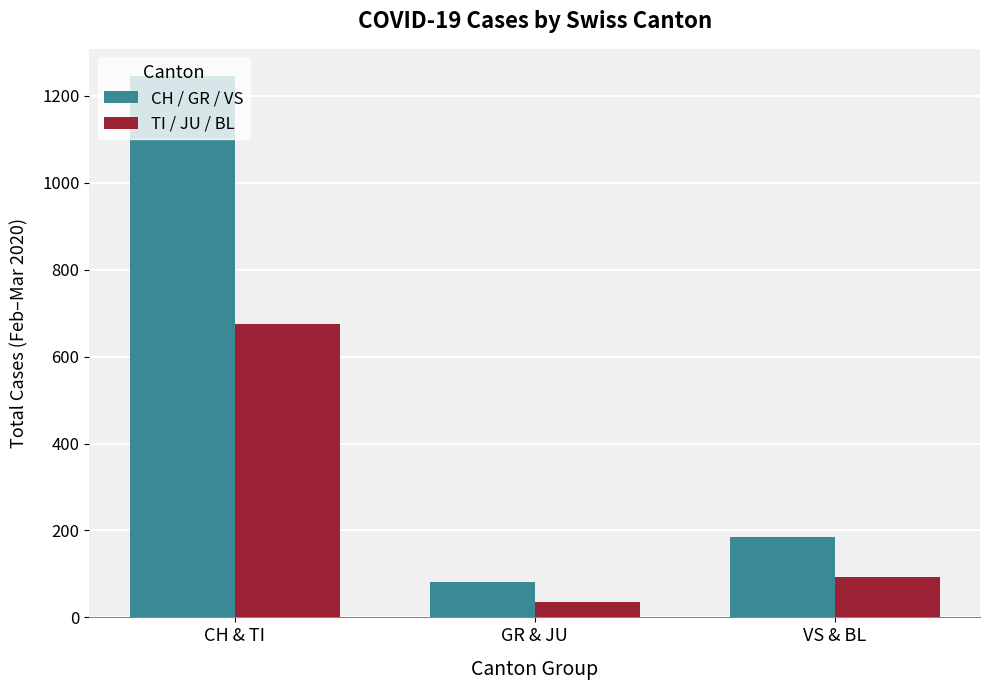

The CH / GR / VS series shows 1246 at CH & TI. True or false?

True